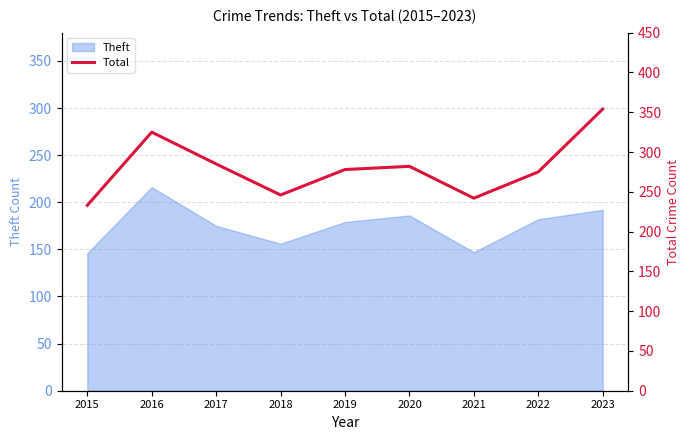

How many points are higher than both their immediate neighbors (excluding endpoints)?

2